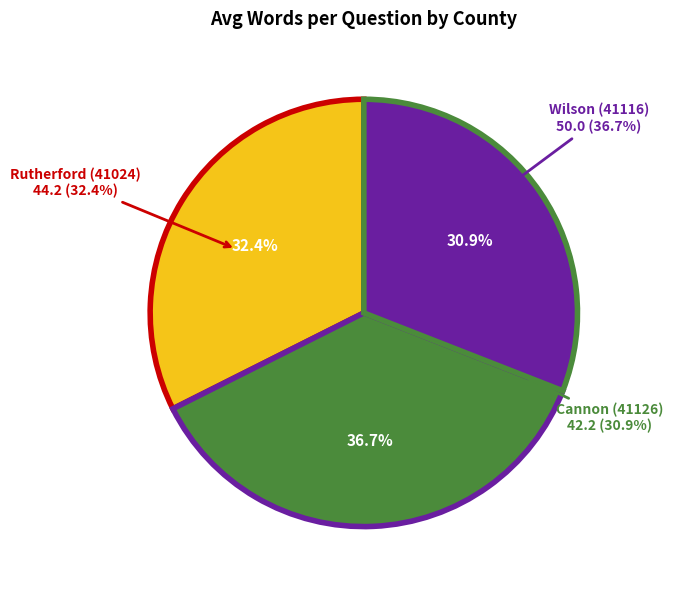

What is the ratio of the value at Rutherford (41024) to the value at Wilson (41116)?

0.9